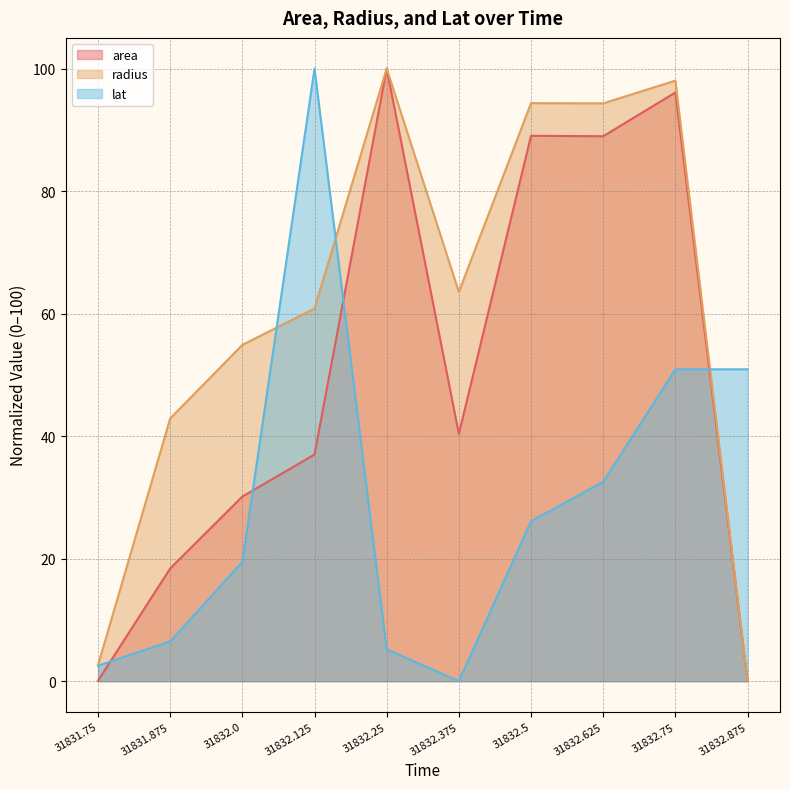

How many positive values does the lat series have?

9